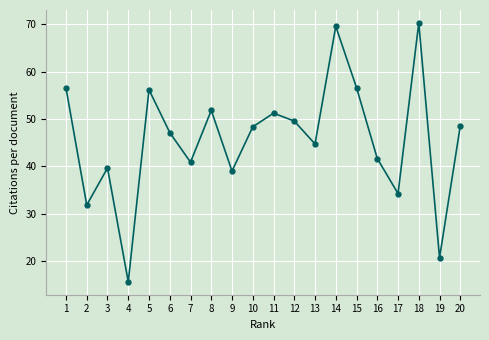

What is the difference between the values at 14 and 1?

13.0